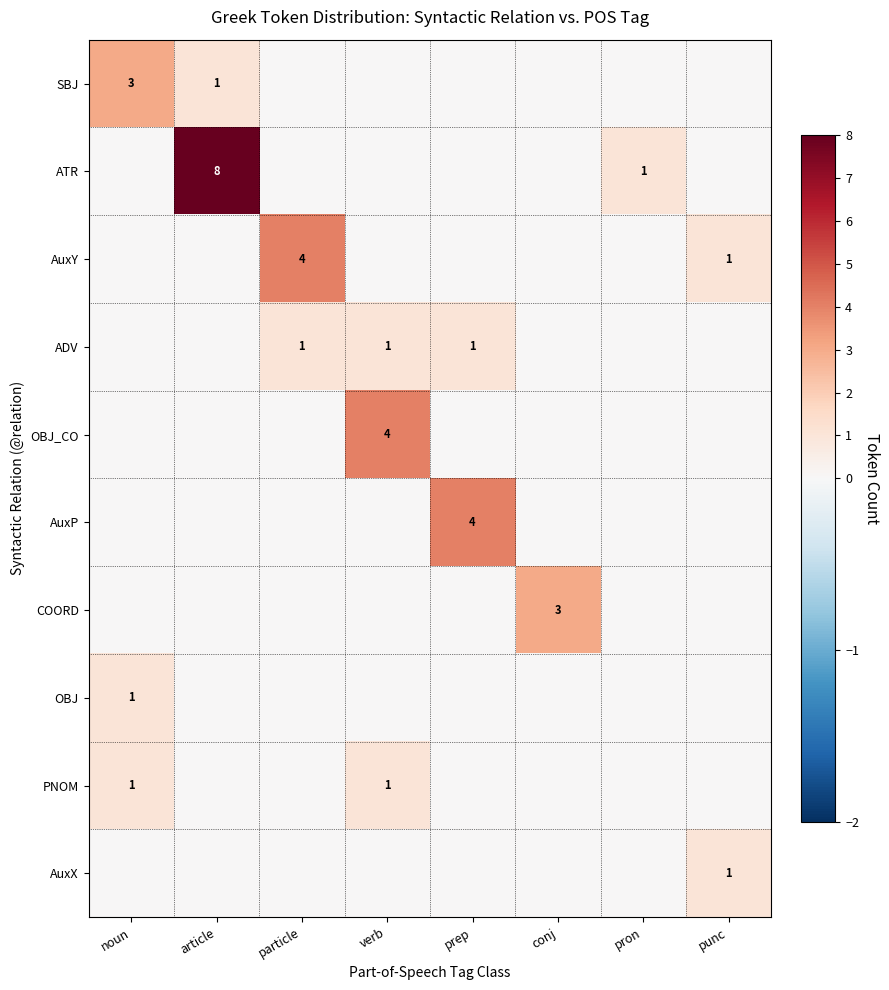

At how many categories does at least one series exceed 7?

1